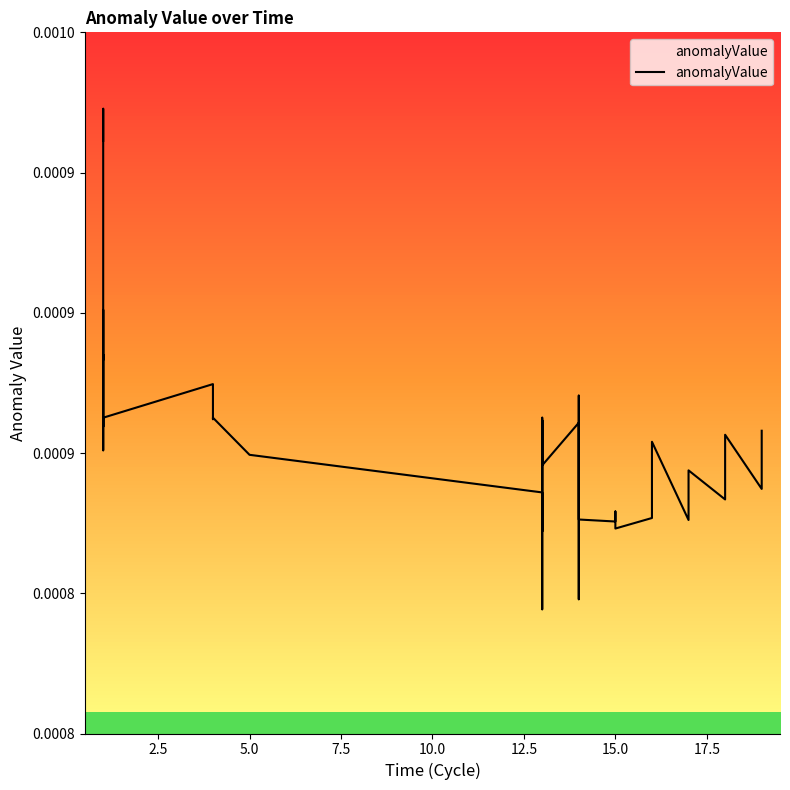

True or false: there are more than 1 points higher than both neighbors.

True